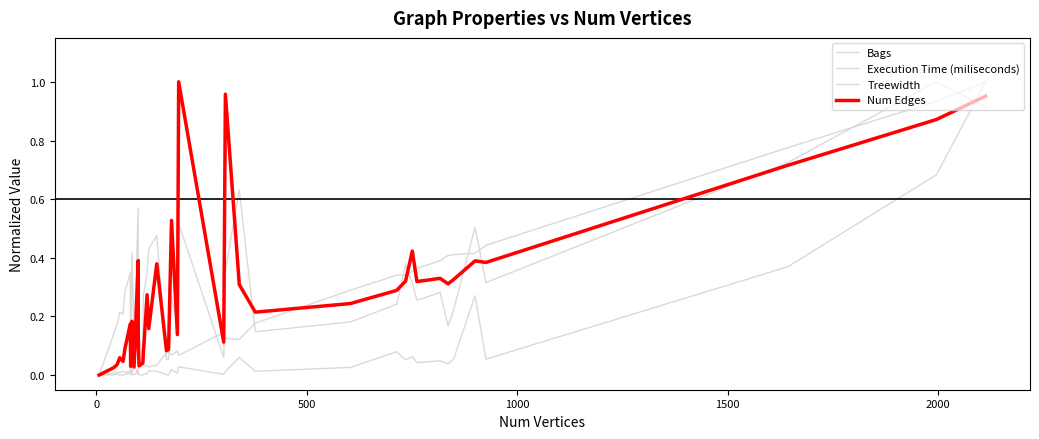

What is the maximum value shown in the chart?

1.0